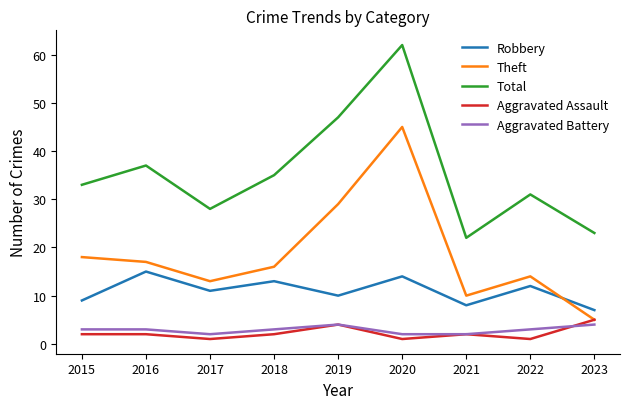

True or false: Robbery and Aggravated Battery intersect in this chart.

False